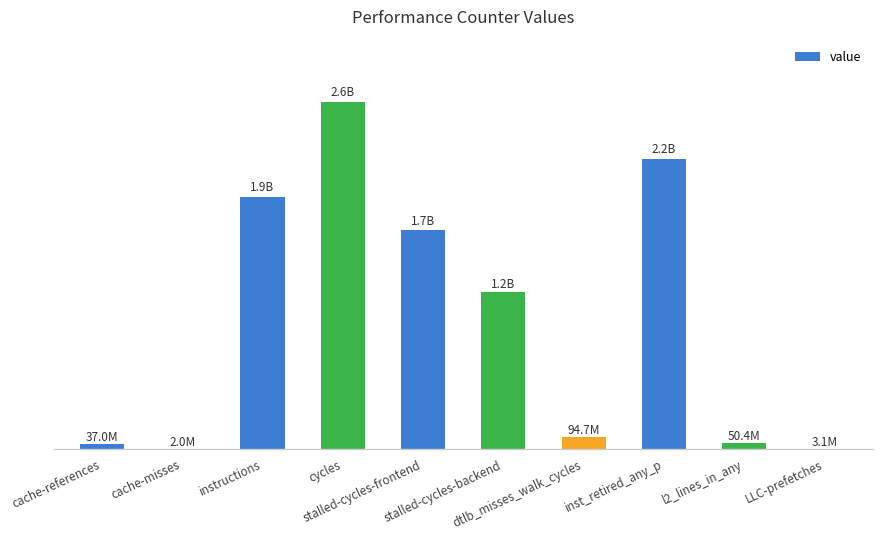

Which category has the highest value across all series?

cycles